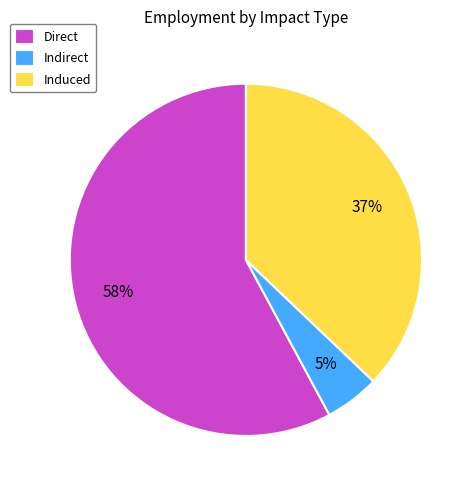

The Direct slice represents 47% of the pie. True or false?

False